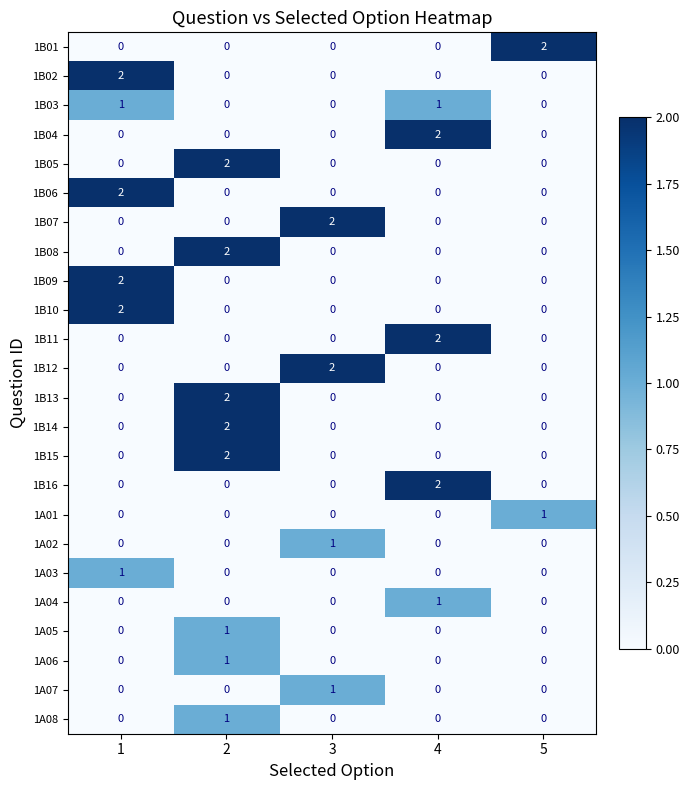

True or false: 1B13 has a value of 2 at 2.

True